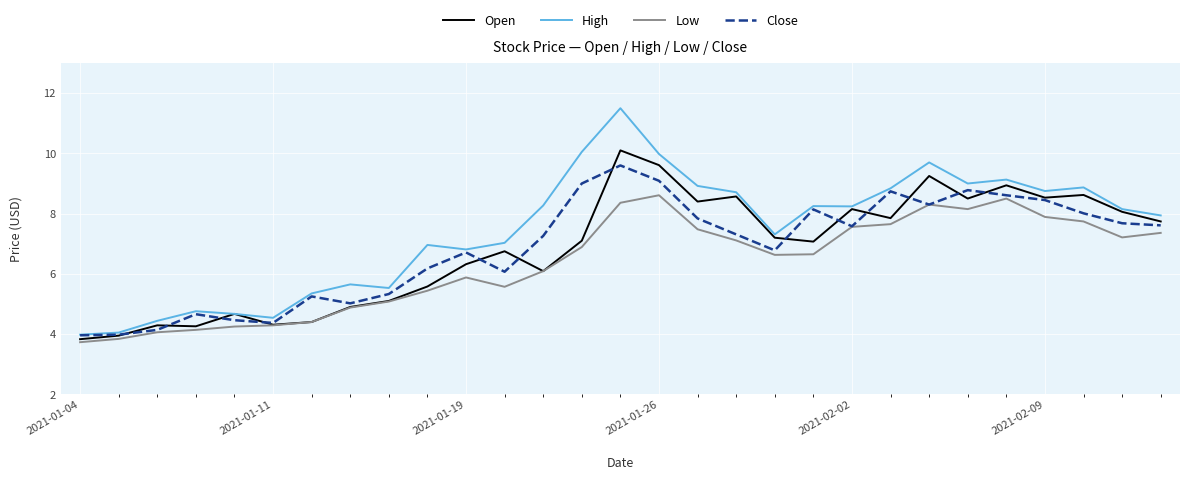

What is the smallest value displayed?

3.7